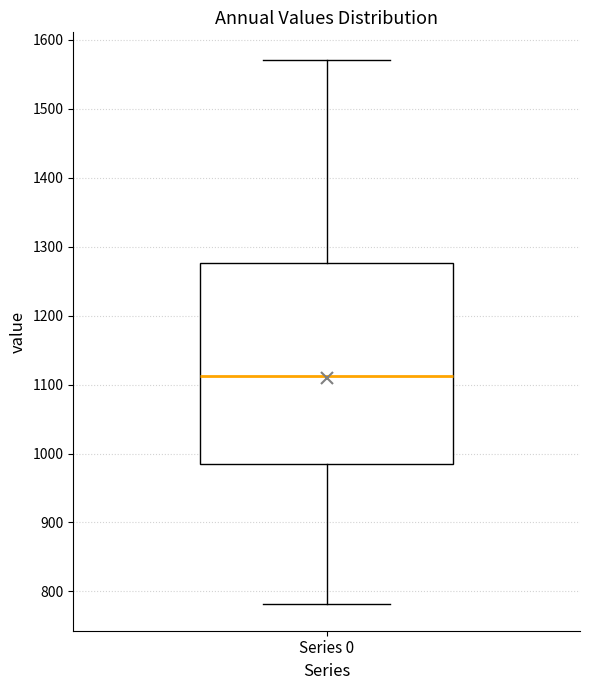

Transcribe this box plot: give where the median line is, the range the box spans, and where the two whiskers end, as read against the y-axis. The values are not printed on the chart, so give them approximately, as read against the axis.

median 1110, box 990 to 1280, whiskers 780 to 1570